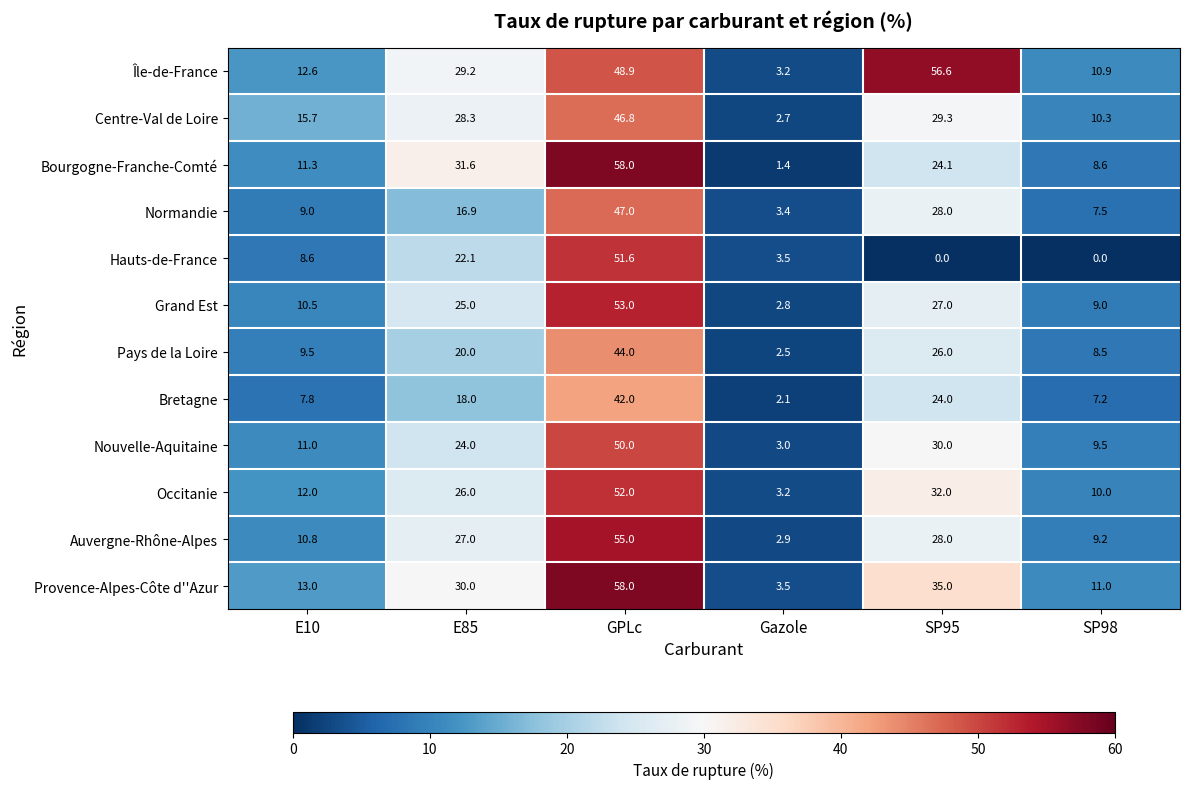

The value of Grand Est at E85 is 25.0. True or false?

True